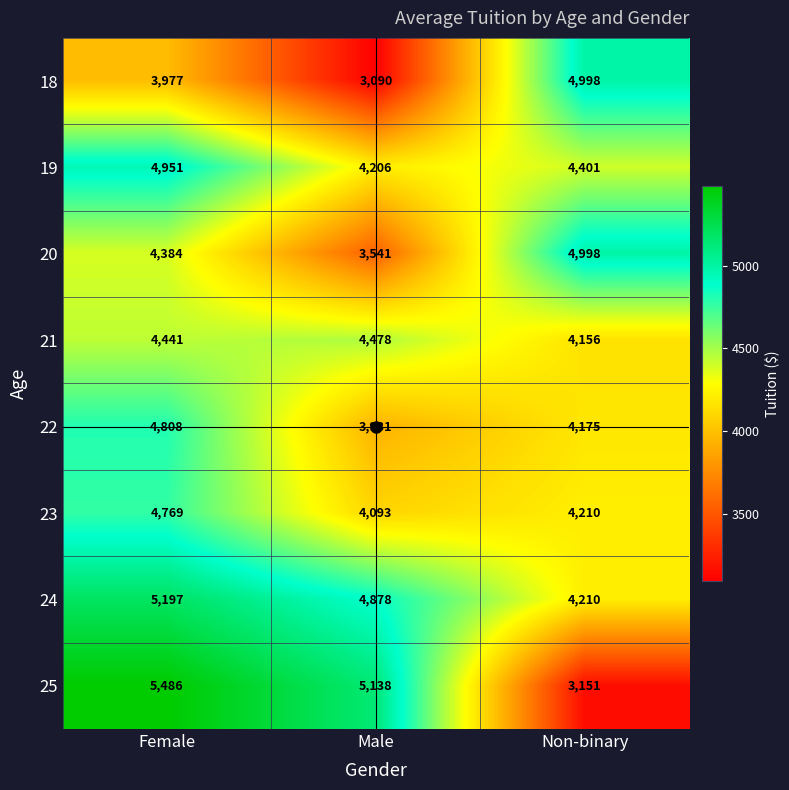

The 21 series shows 1999 at Non-binary. True or false?

False